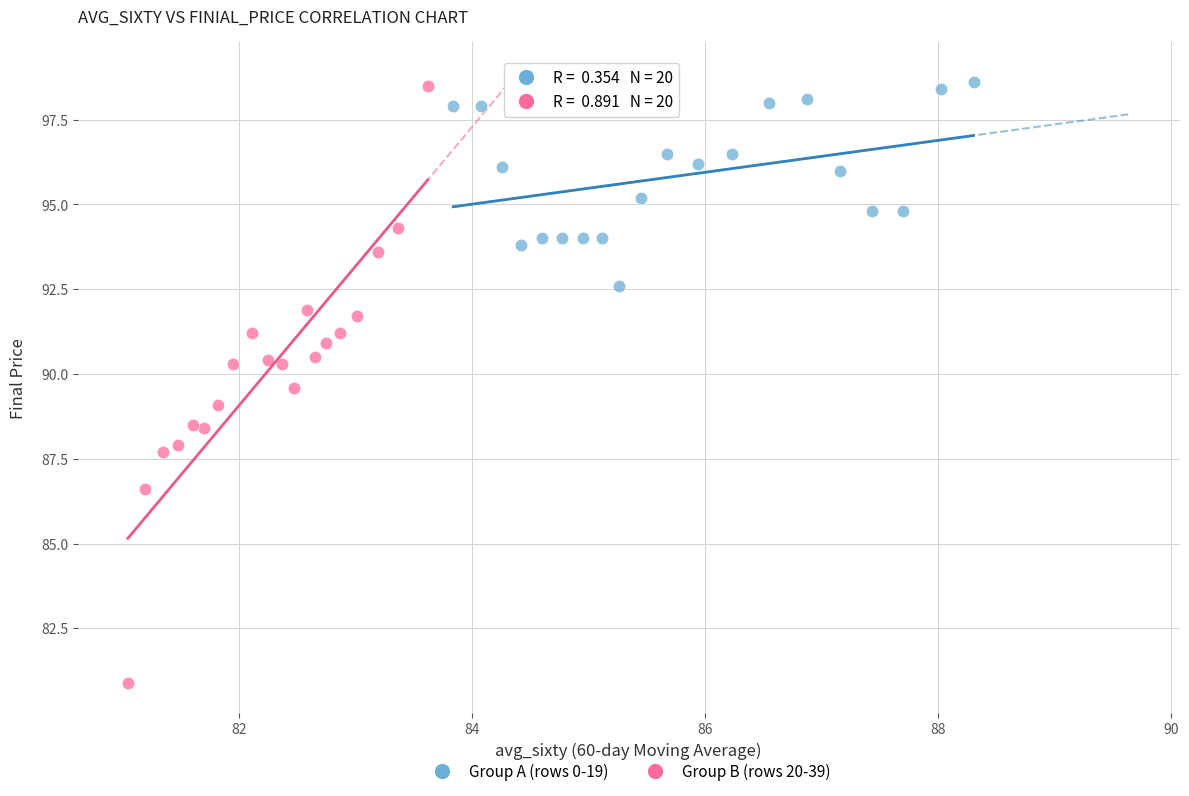

What are all the series names shown in the legend?

Group A (rows 0-19), Group B (rows 20-39)